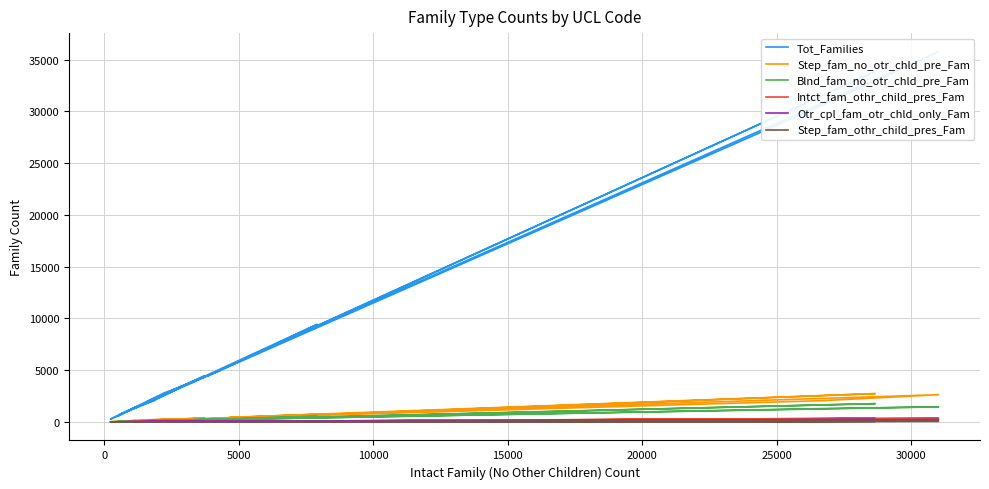

Which series has the largest total across all categories?

Tot_Families